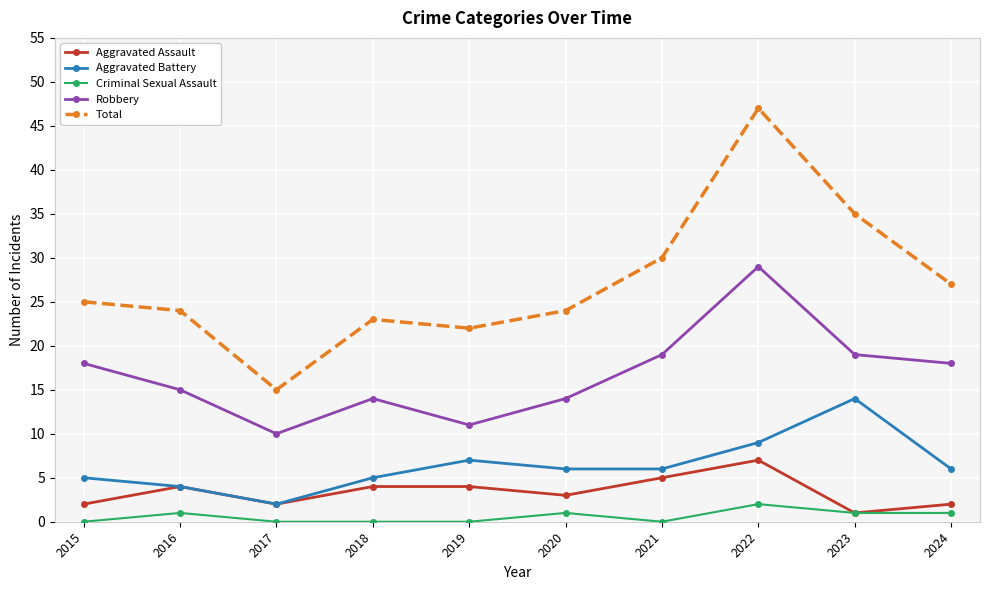

Reading right to left, extract all data points from this chart.

Aggravated Assault: 2024=2	2023=1	2022=7	2021=5	2020=3	2019=4	2018=4	2017=2	2016=4	2015=2
Aggravated Battery: 2024=6	2023=14	2022=9	2021=6	2020=6	2019=7	2018=5	2017=2	2016=4	2015=5
Criminal Sexual Assault: 2024=1	2023=1	2022=2	2021=0	2020=1	2019=0	2018=0	2017=0	2016=1	2015=0
Robbery: 2024=18	2023=19	2022=29	2021=19	2020=14	2019=11	2018=14	2017=10	2016=15	2015=18
Total: 2024=27	2023=35	2022=47	2021=30	2020=24	2019=22	2018=23	2017=15	2016=24	2015=25